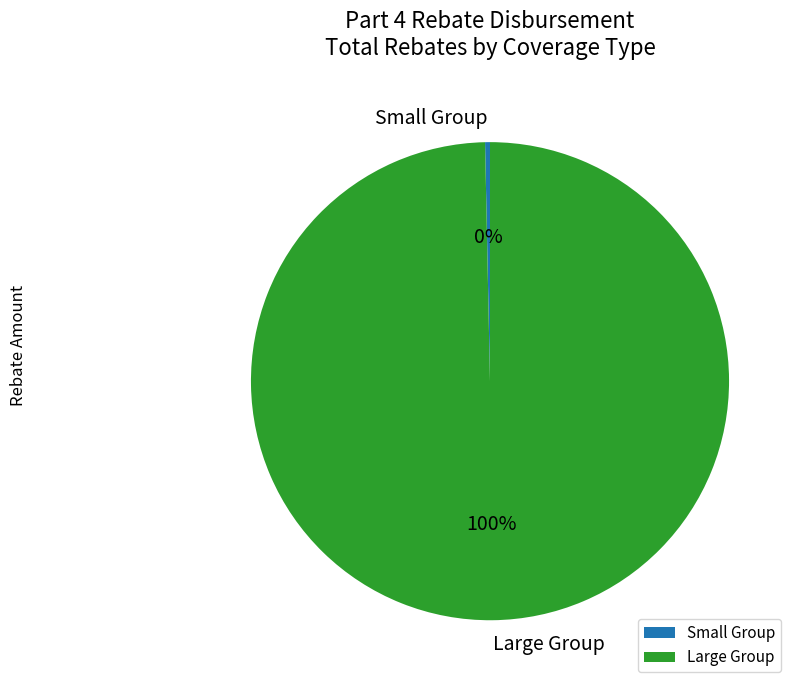

Combined, do Large Group and Small Group account for over 50%?

Yes